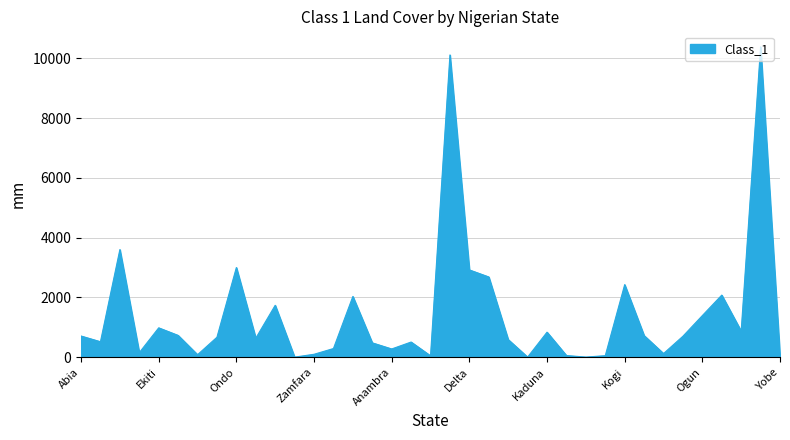

What is the greatest value displayed?

10384.8